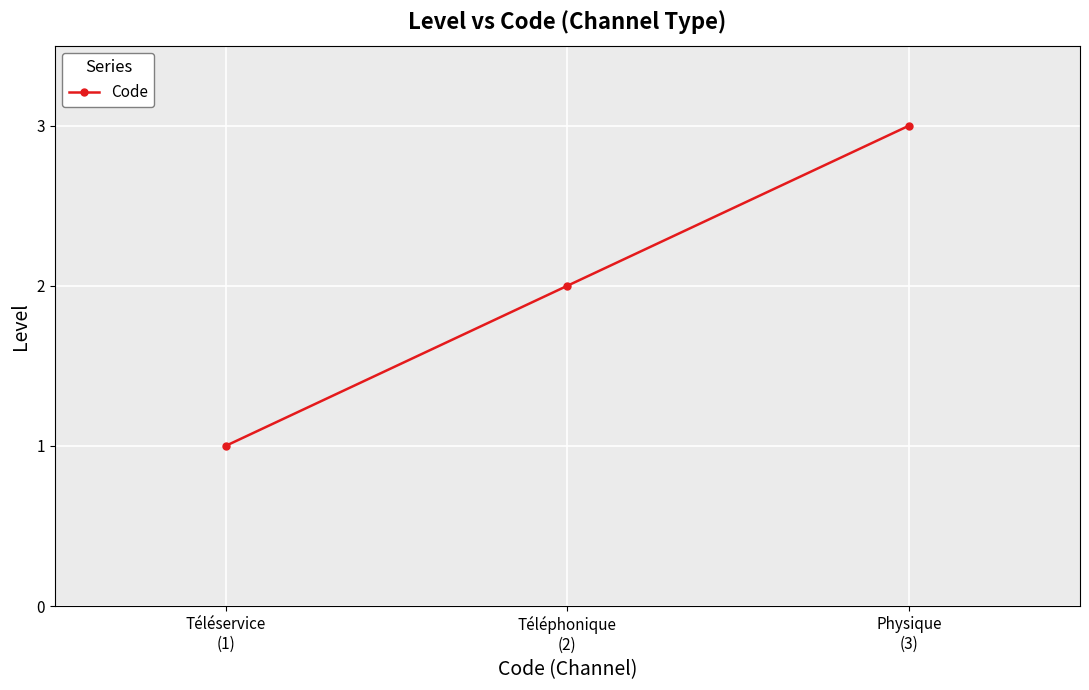

At which category does the chart reach its minimum across all series?

Téléservice
(1)